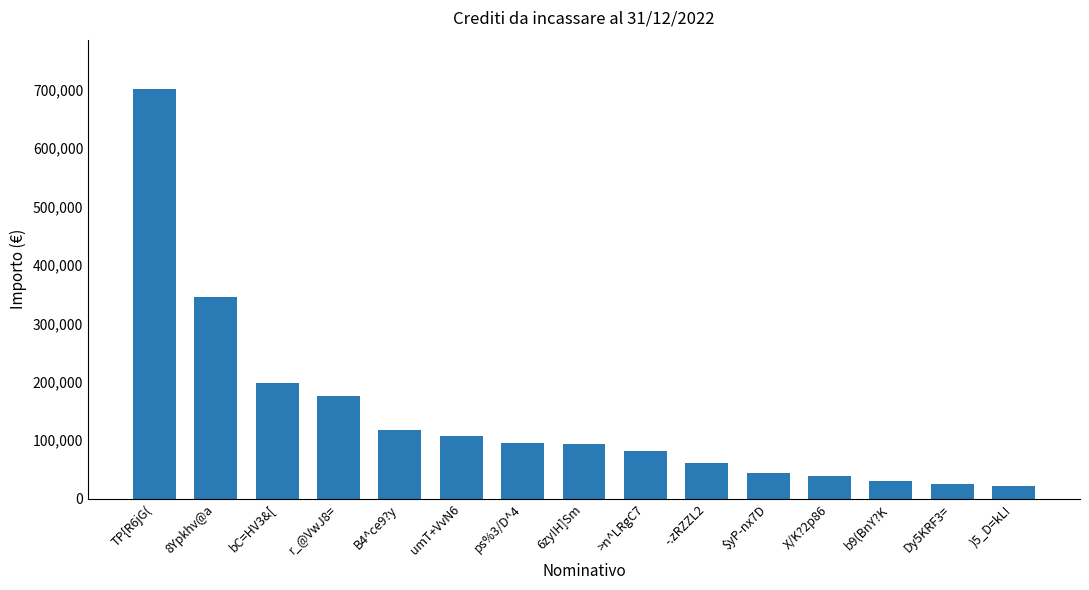

Which has a higher value, >n^LRgC7 or )5_D=kL!?

>n^LRgC7